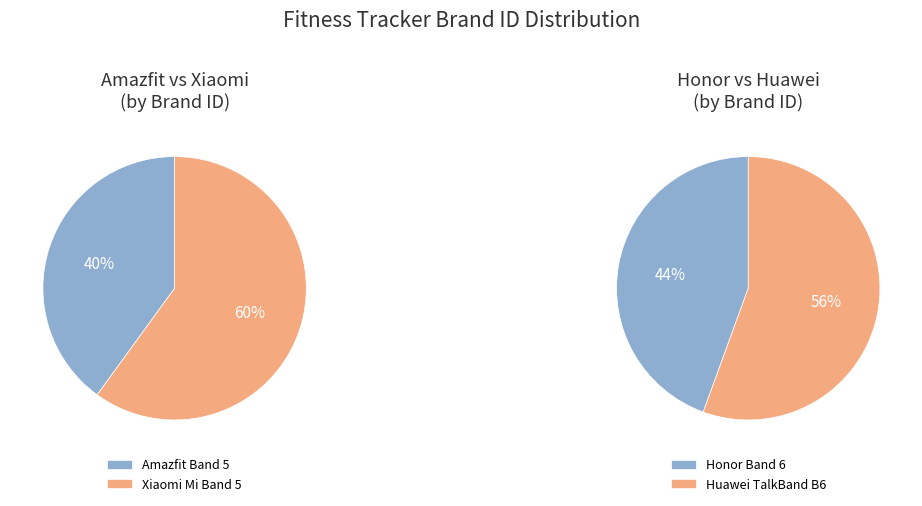

How many slices are in this pie chart?

4